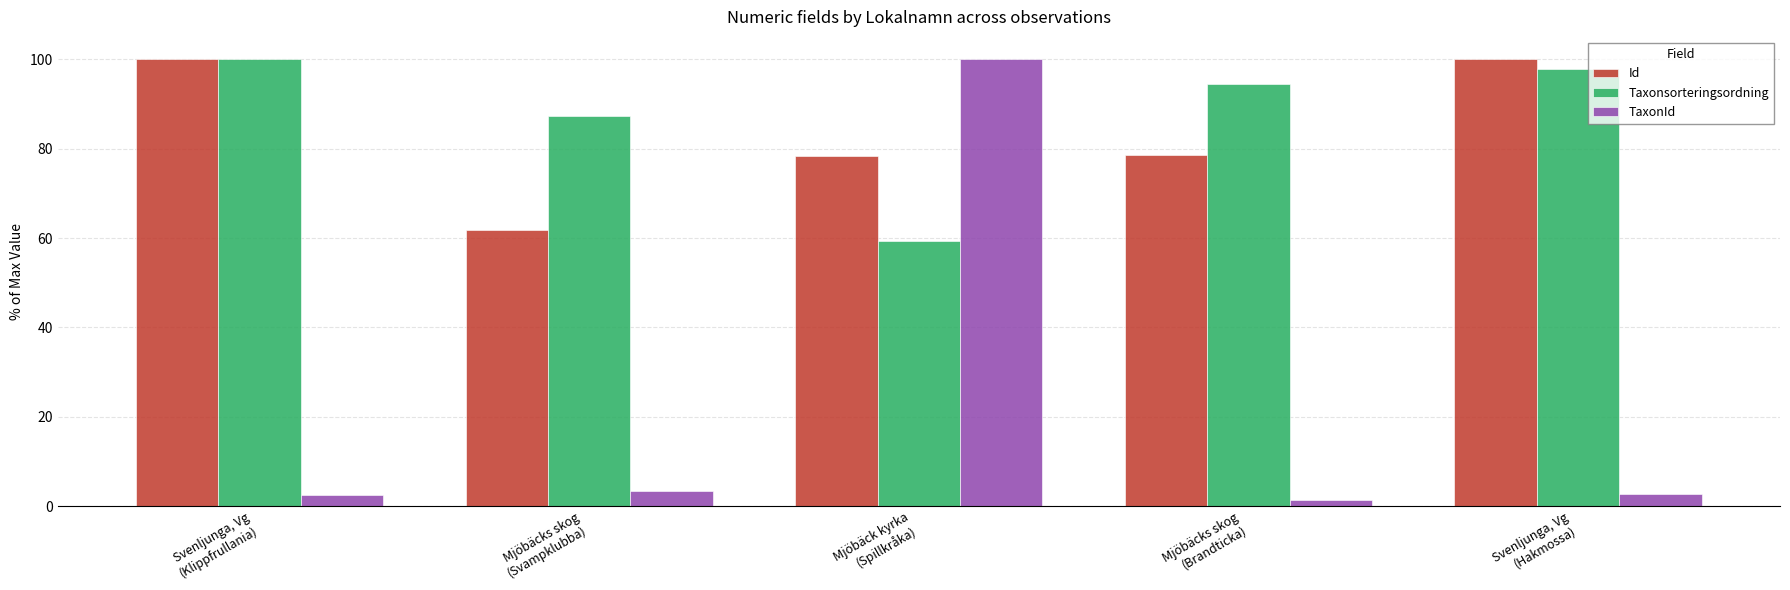

What is the difference between the second highest and second lowest values in the Taxonsorteringsordning series?

10.4